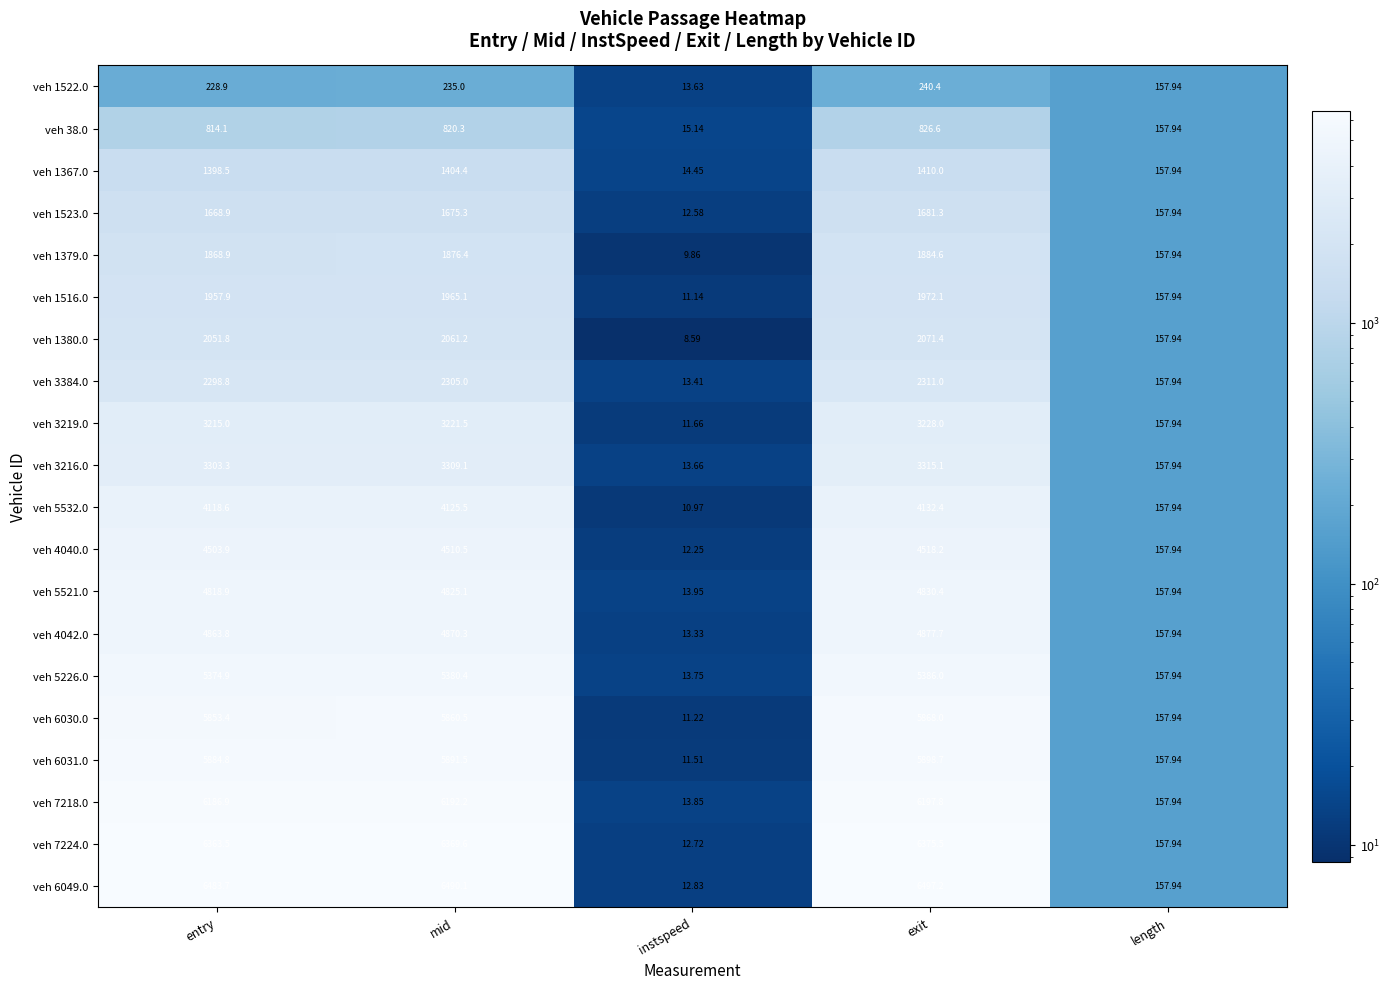

Where does the veh 4040.0 series first go above 4503?

entry